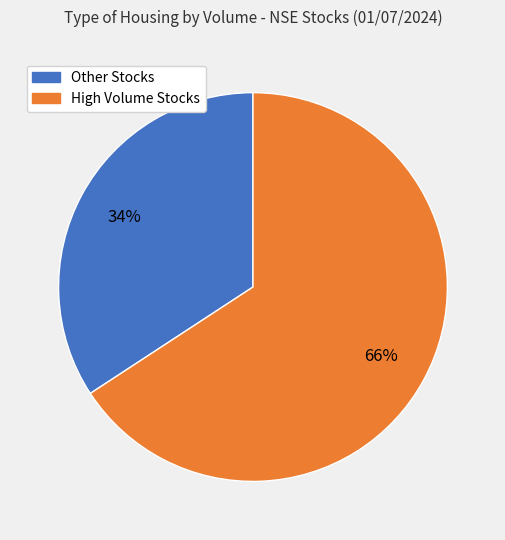

Is there a majority slice in this chart?

Yes